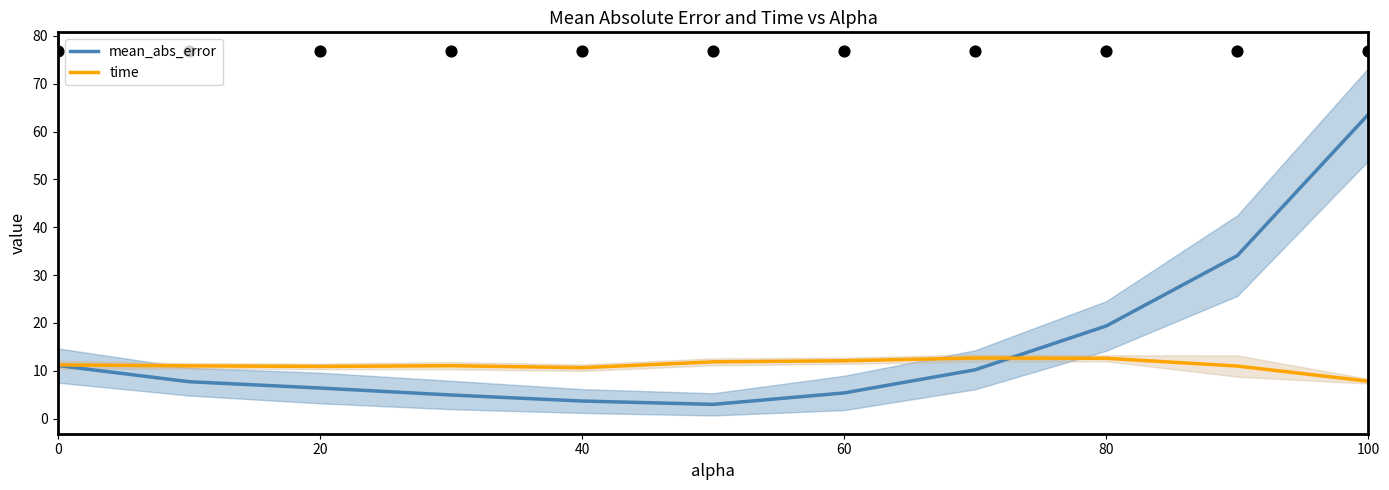

The time series shows 17.7 at 80. True or false?

False